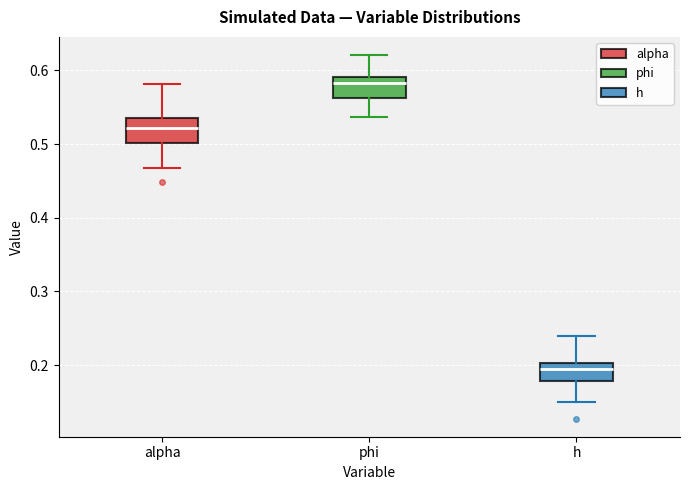

Where does the lower whisker of the box for h end on the y-axis? The values are not printed on the chart, so give them approximately, as read against the axis.

0.15